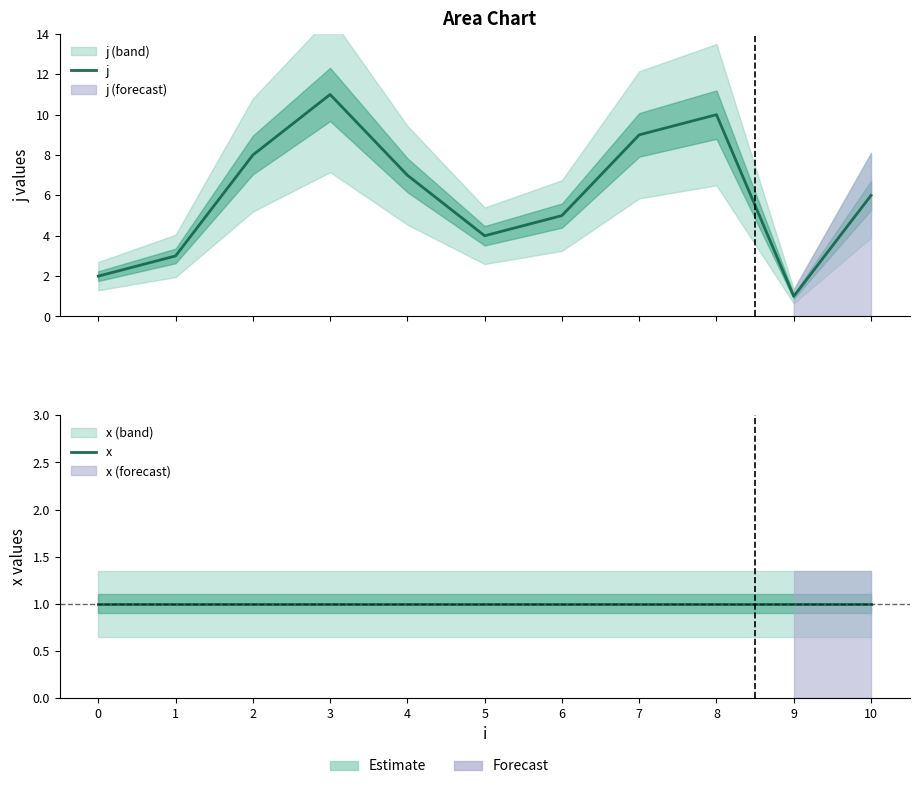

The value of x at 5 is 1. True or false?

True